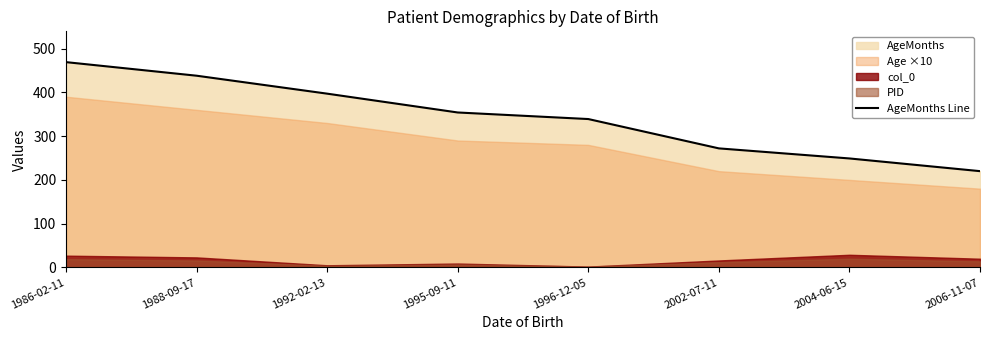

What is the value of the 4th point from the left?

354